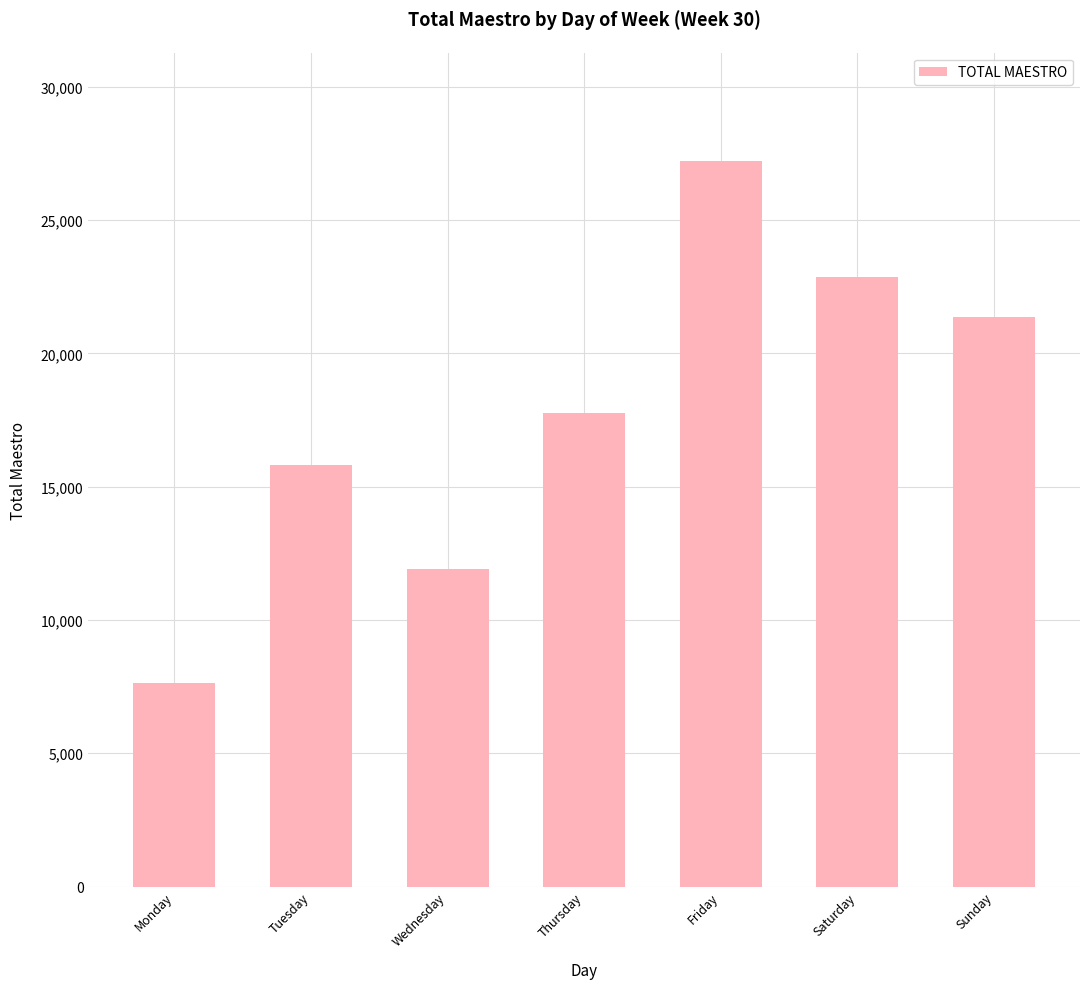

True or false: the data shows 15813.0 at Tuesday.

True